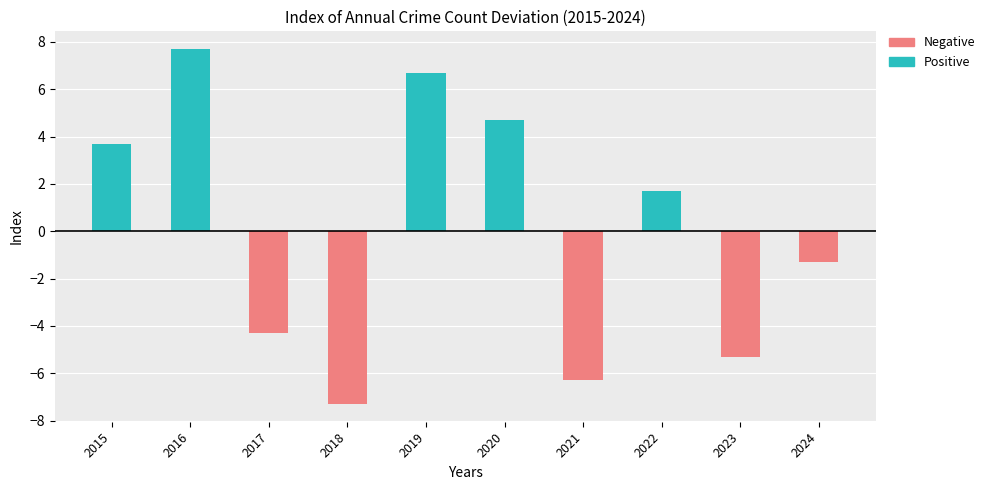

The Negative series shows -2.8 at 2017. True or false?

False